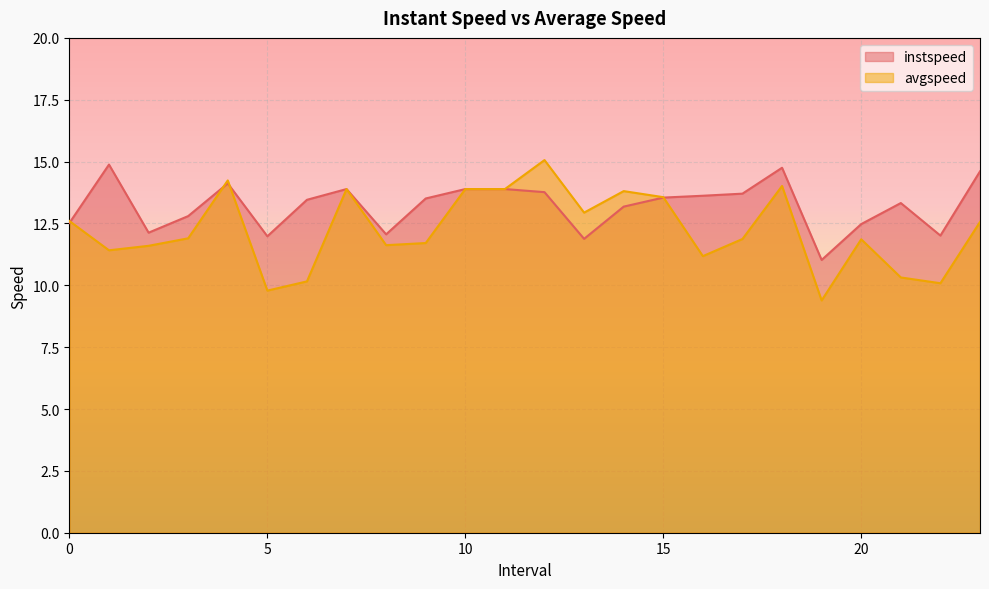

What is the difference between the second highest and minimum values in the instspeed series?

3.7